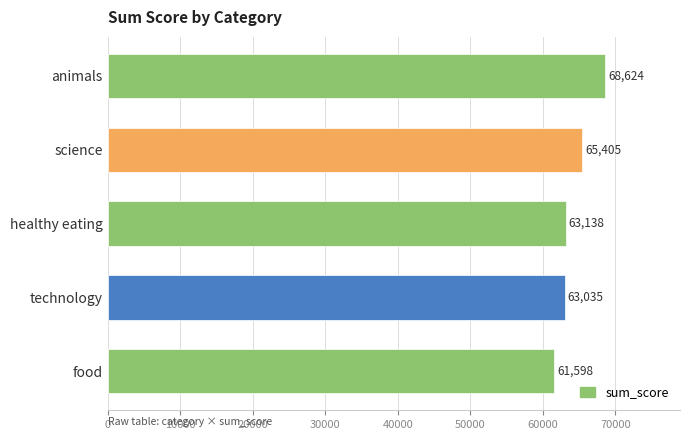

What value does the data have at healthy eating, to the nearest 50?

63150